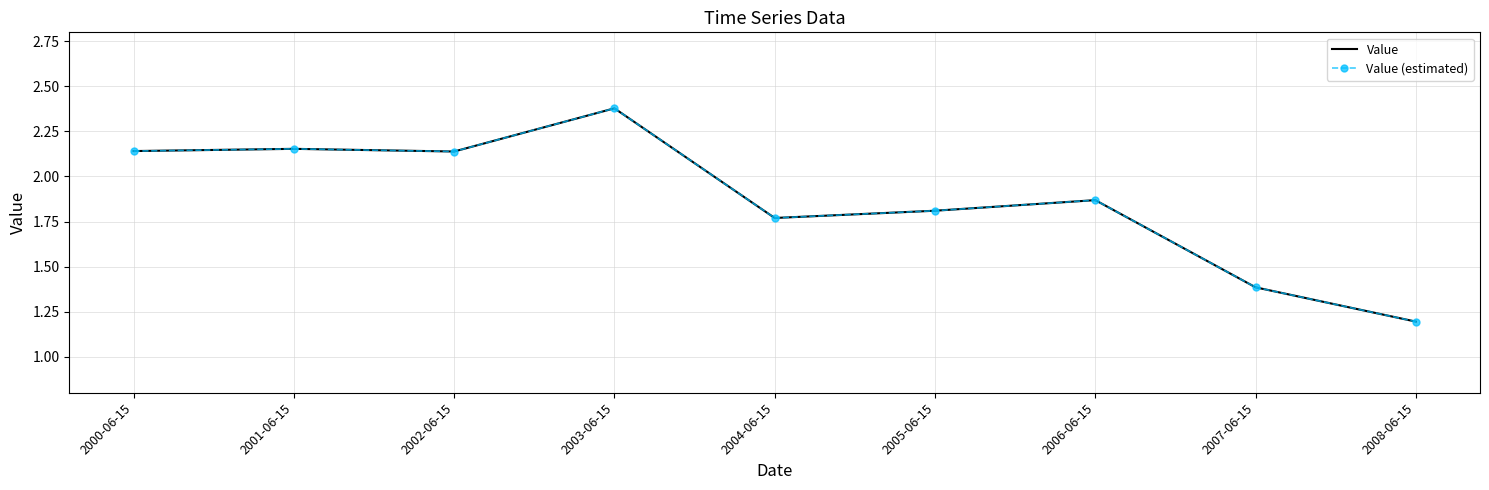

What is the sum of the Value values at 2008-06-15 and 2000-06-15?

3.3